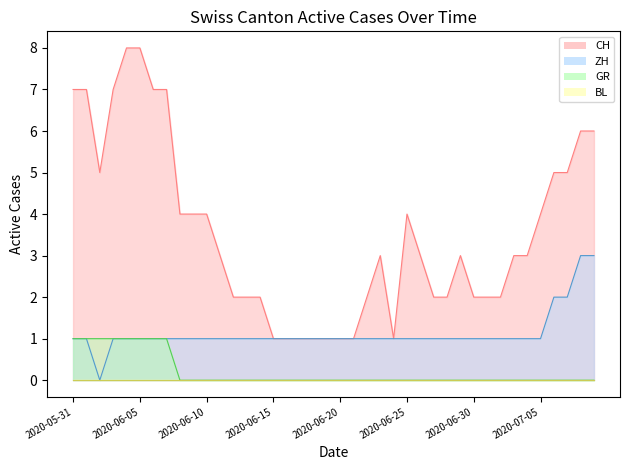

Is the value of CH at 2020-06-02 greater than the value of ZH at 2020-06-01?

Yes